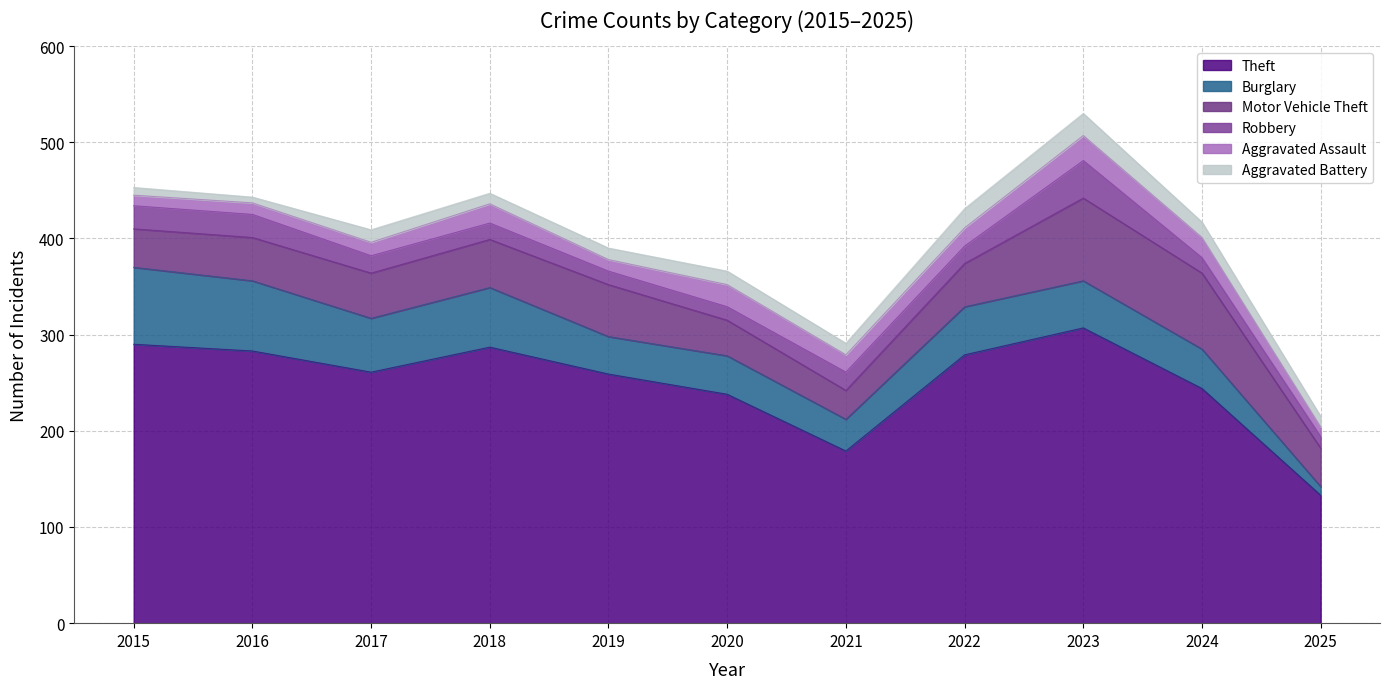

The value of Robbery at 2025 is 12. True or false?

True